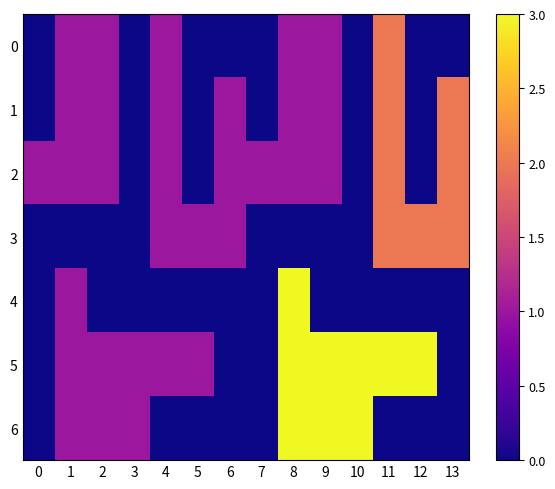

Count the number of categories in the chart.

14